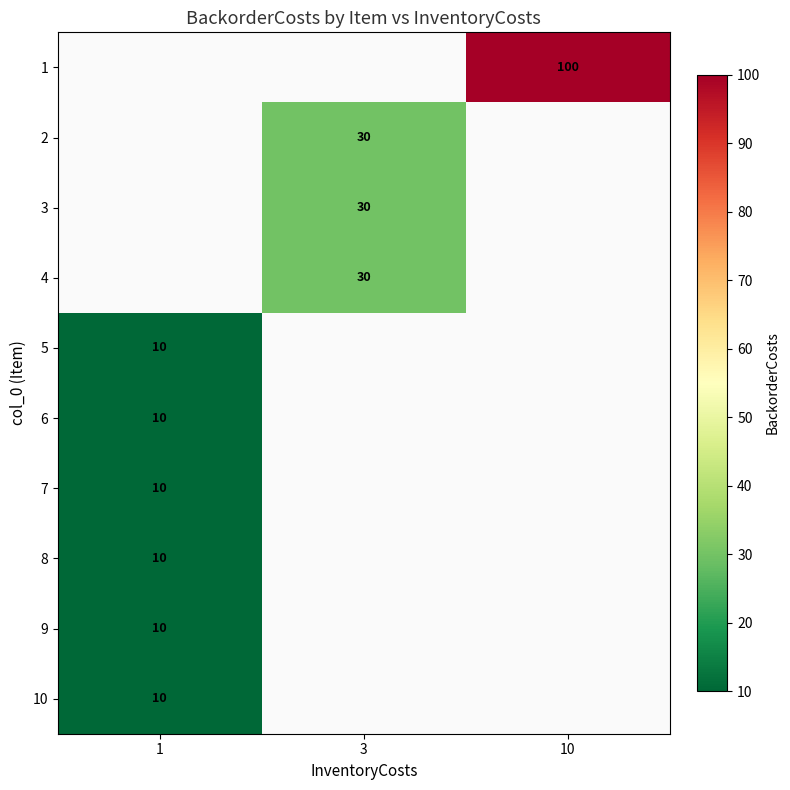

Where is row_4 nearest to the value 10?

1